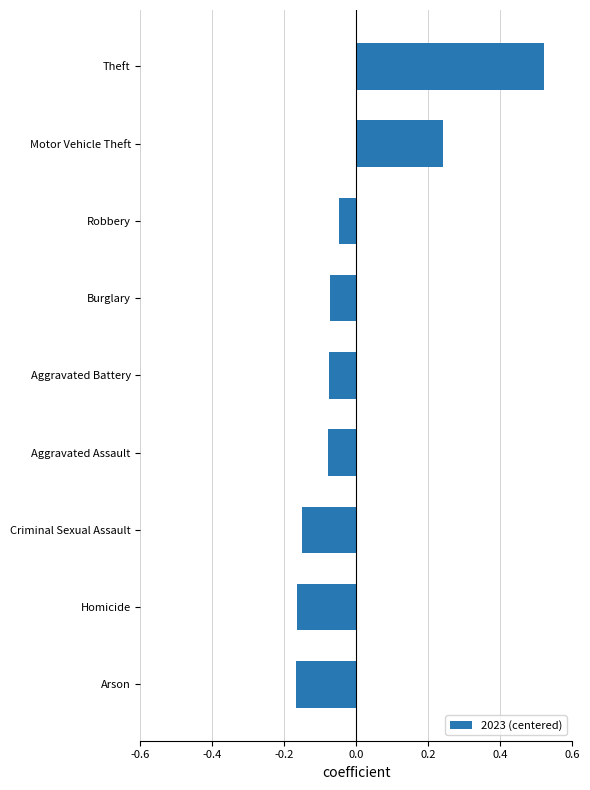

Does the chart contain any negative values?

Yes